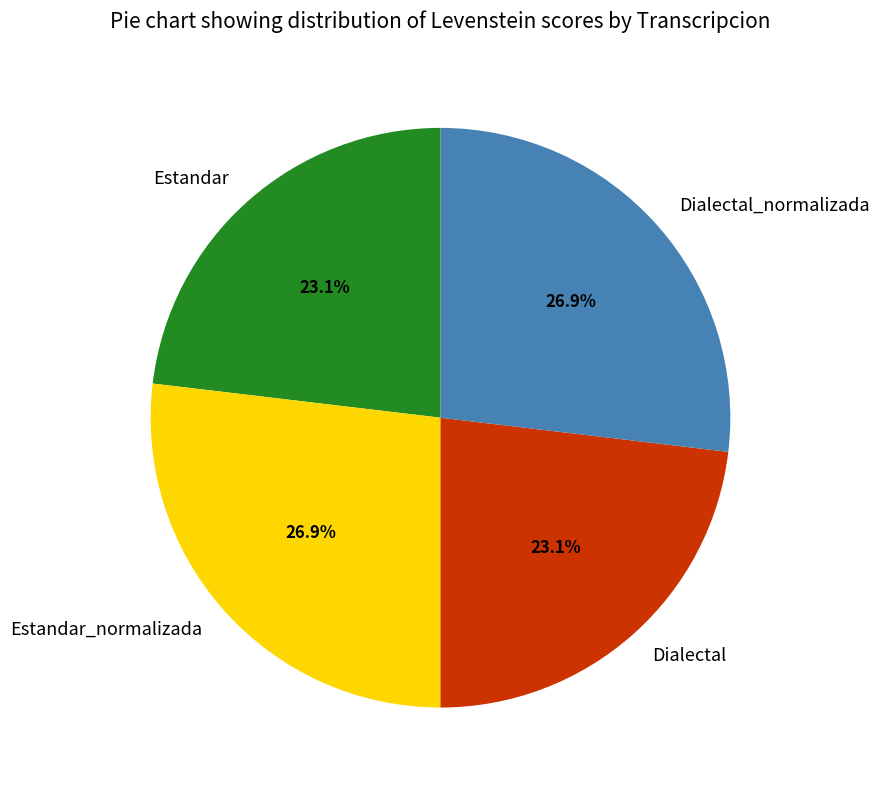

Does Dialectal_normalizada represent more than half of the total?

No